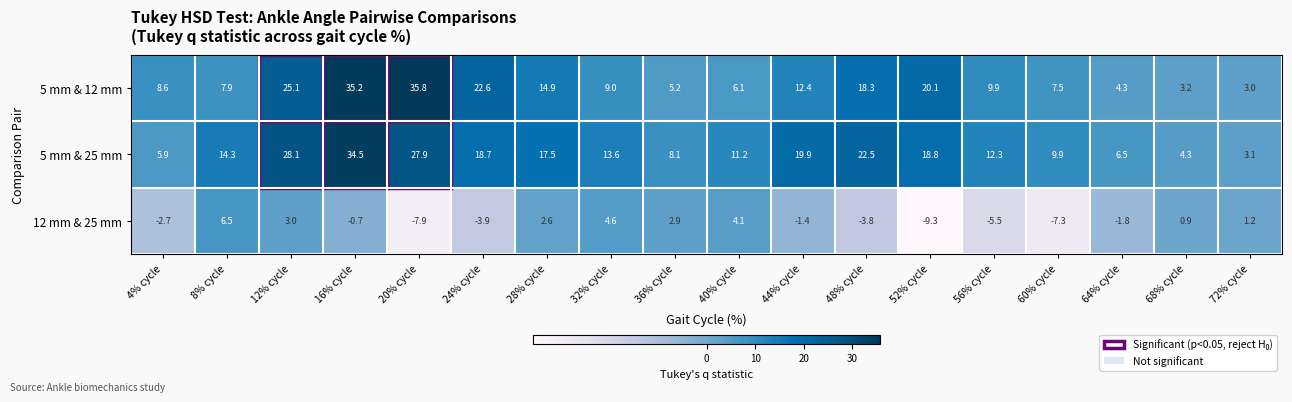

At which label is 12 mm & 25 mm closest to -1?

16% cycle